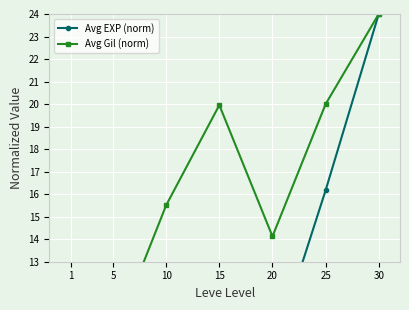

What is the highest value of the Avg EXP (norm) series?

24.0